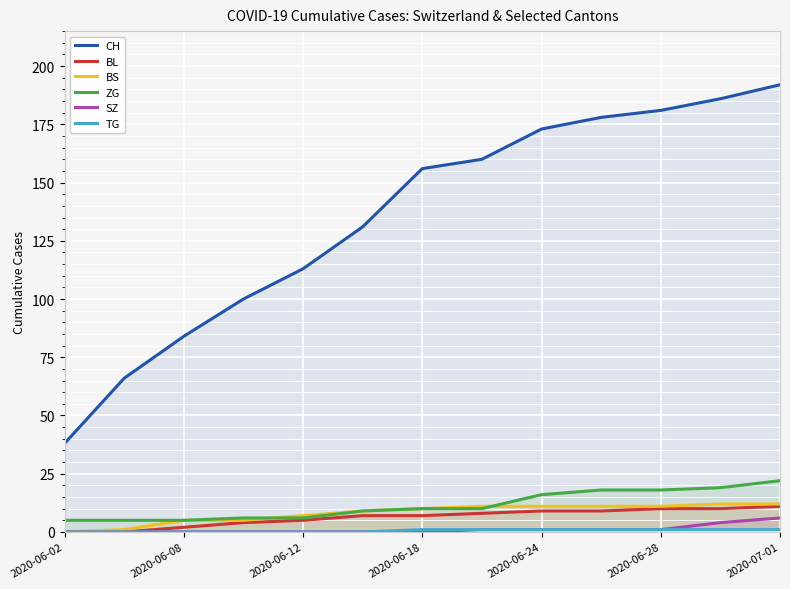

What is the difference between the highest and lowest values at 2020-07-01?

191